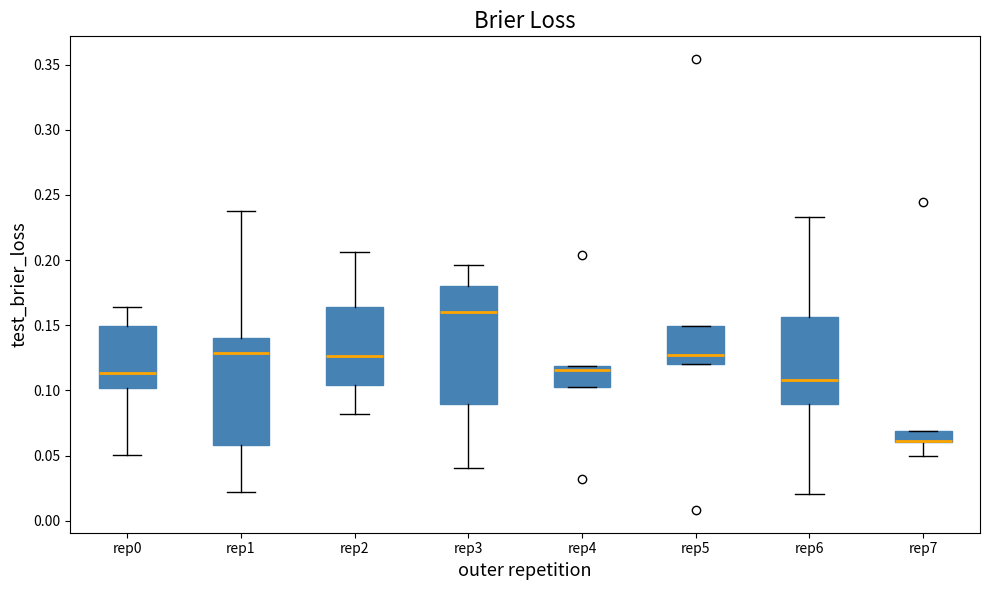

Which box is the tallest, from its lower edge to its upper edge?

rep3